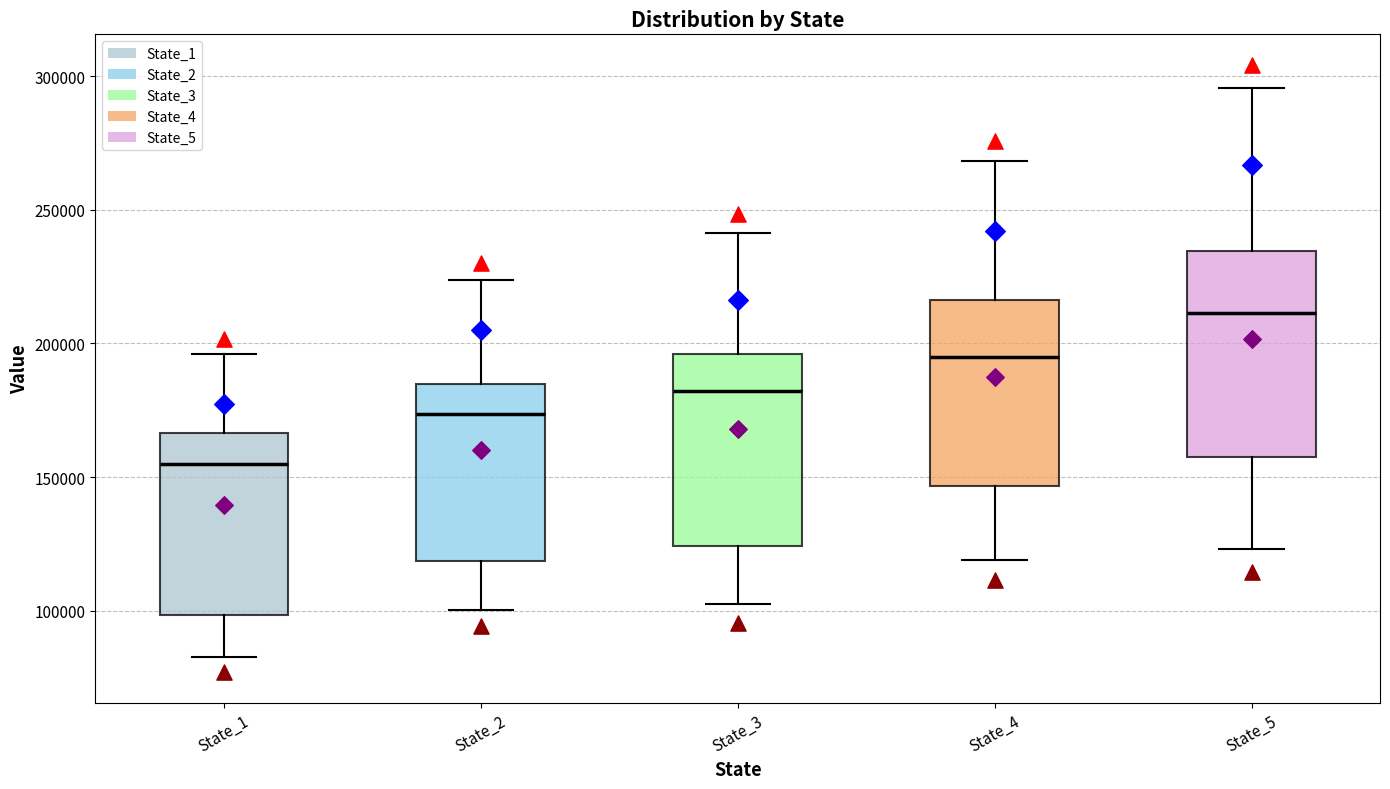

Which box has the lowest median line?

State_1